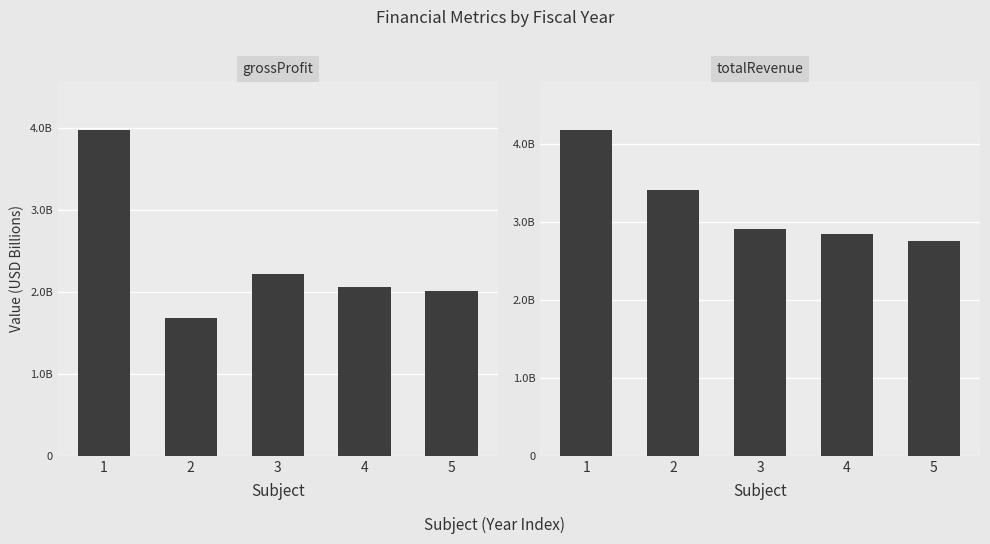

What is the value of the totalRevenue bar at the 2nd from the left?

3415824000